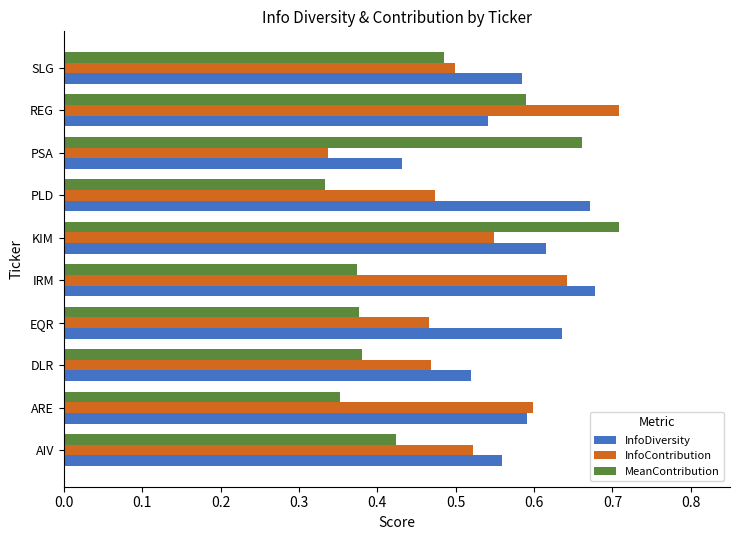

At EQR, list the series in order from smallest to largest.

MeanContribution, InfoContribution, InfoDiversity